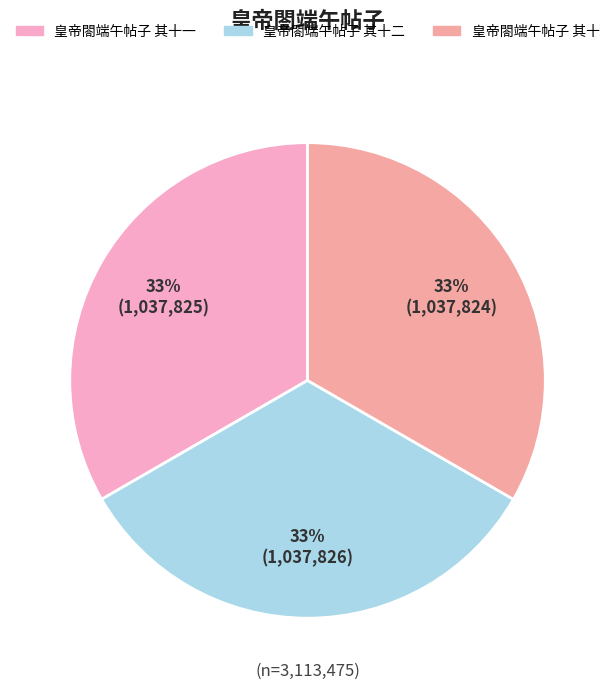

Does 皇帝閤端午帖子 其十二 represent more than half of the total?

No